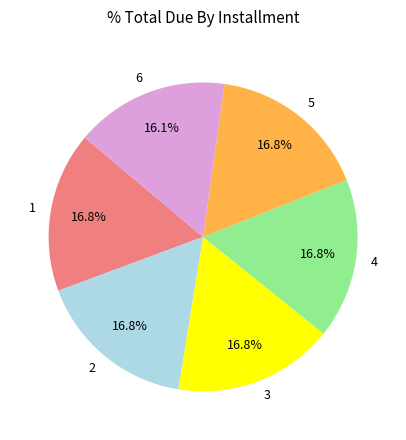

What percentage is the 3 slice, to the nearest percent?

17%